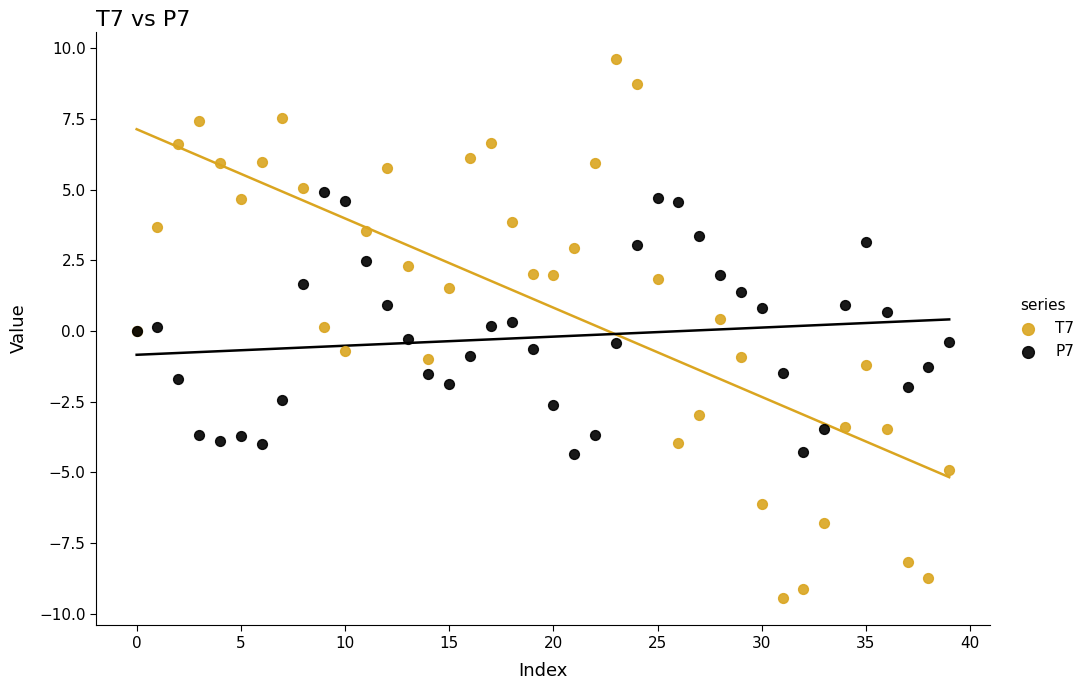

What are all the series names shown in the legend?

T7, P7